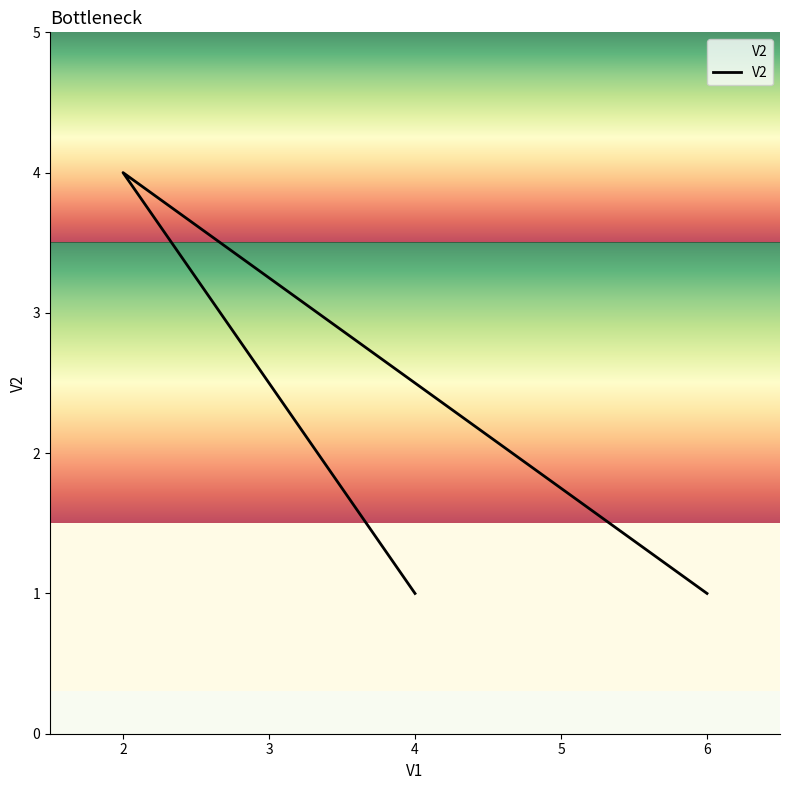

What is the sum of all values?

6